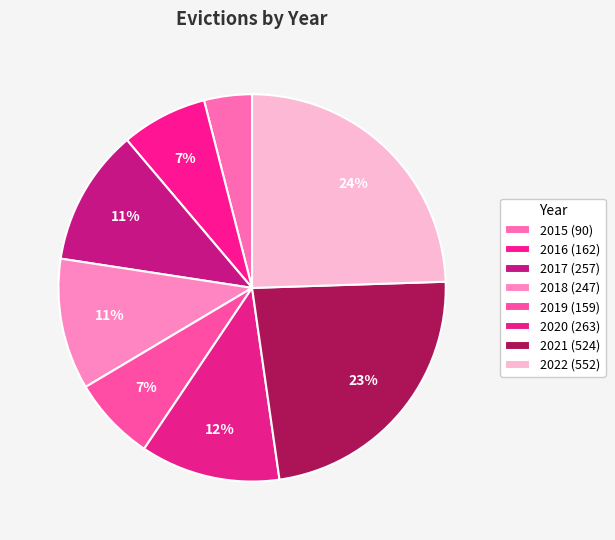

To the nearest percent, what is the average slice percentage?

12%